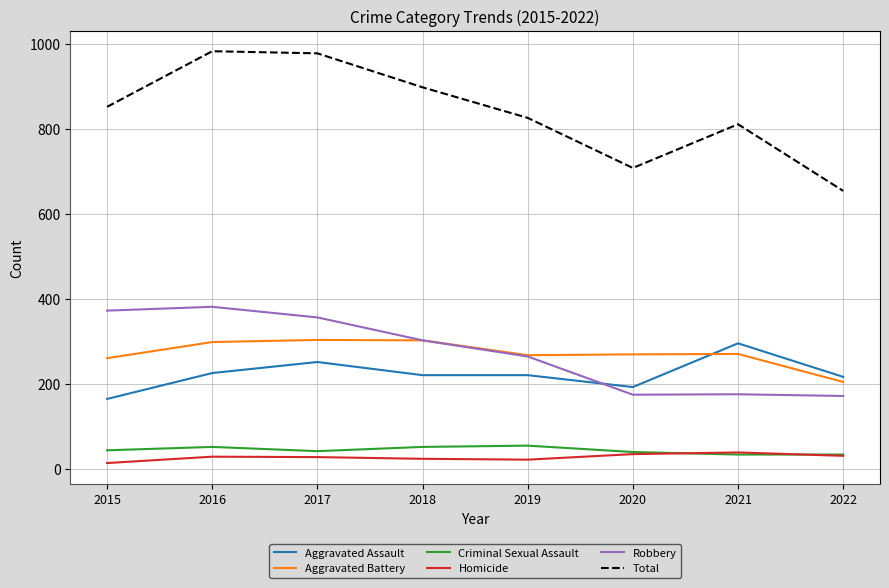

Which series has the largest total across all categories?

Total